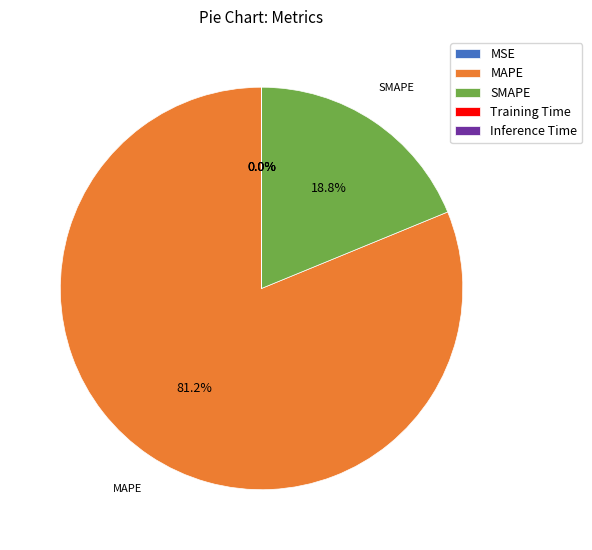

What is the majority slice?

MAPE